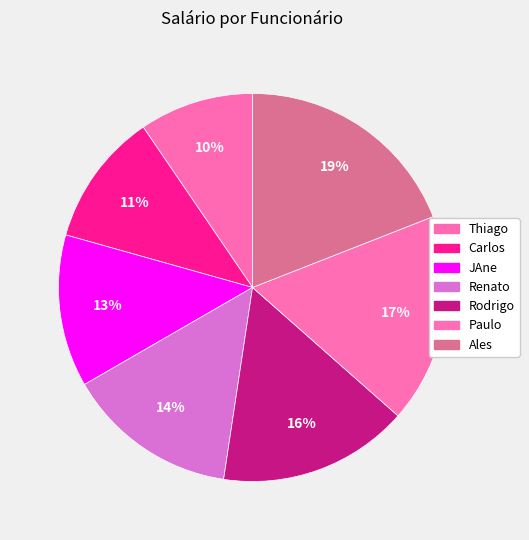

To the nearest percent, what percentage of the pie is Paulo?

17%